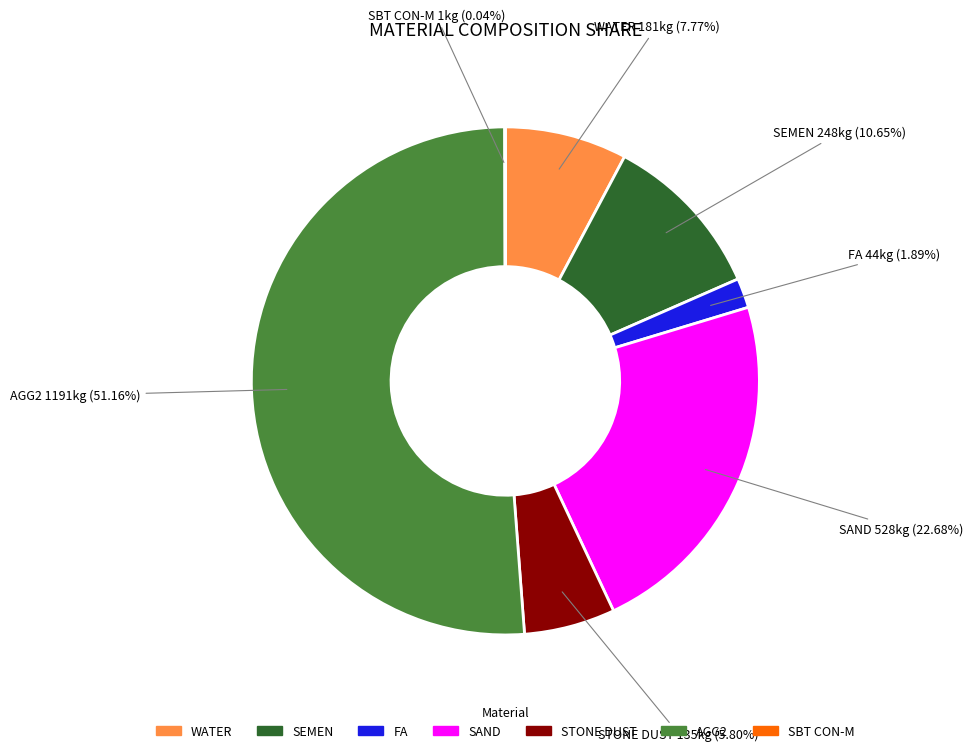

Between AGG2 and WATER, which is larger?

AGG2